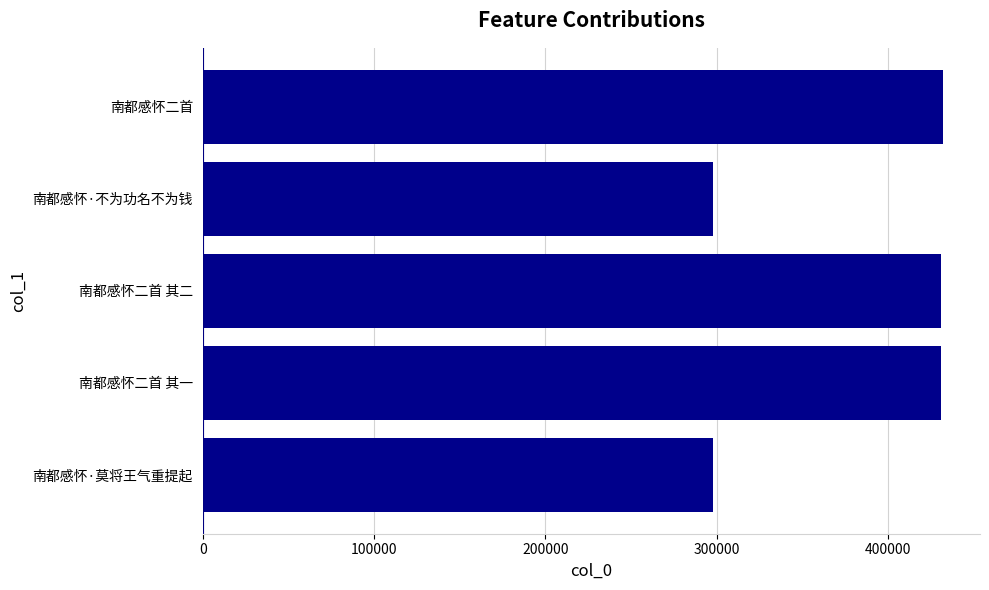

What is the maximum value shown in the chart?

431913